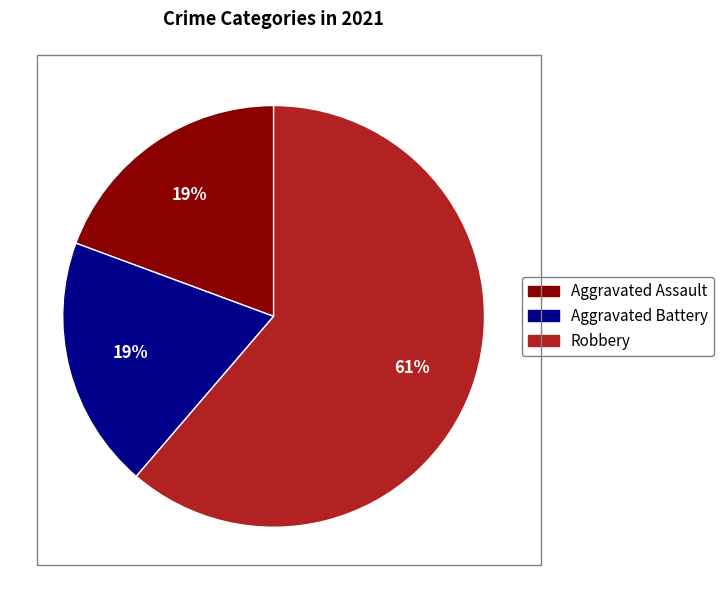

Which category has the biggest portion of the pie?

Robbery